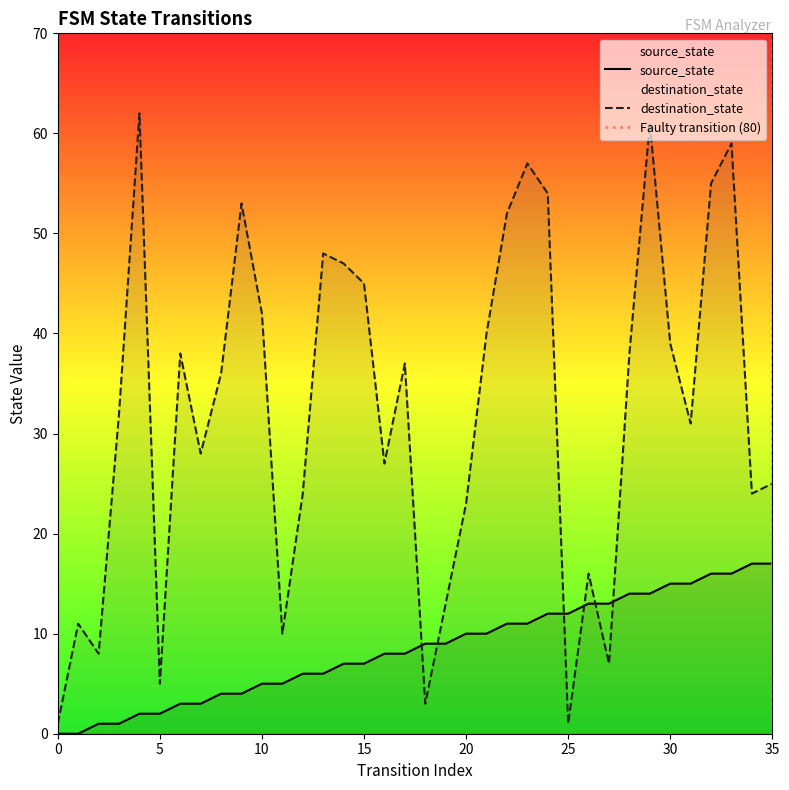

What is the difference between the maximum and second lowest values in the source_state series?

17